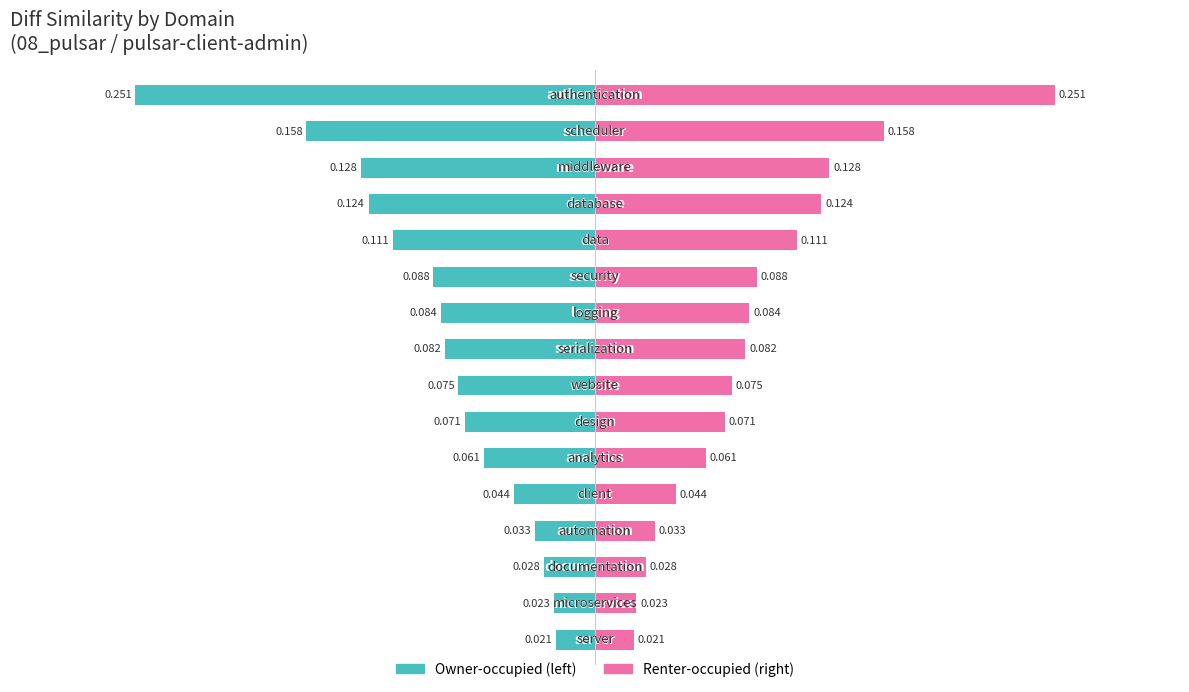

True or false: Owner-occupied has a value of -0.1 at 9.

True